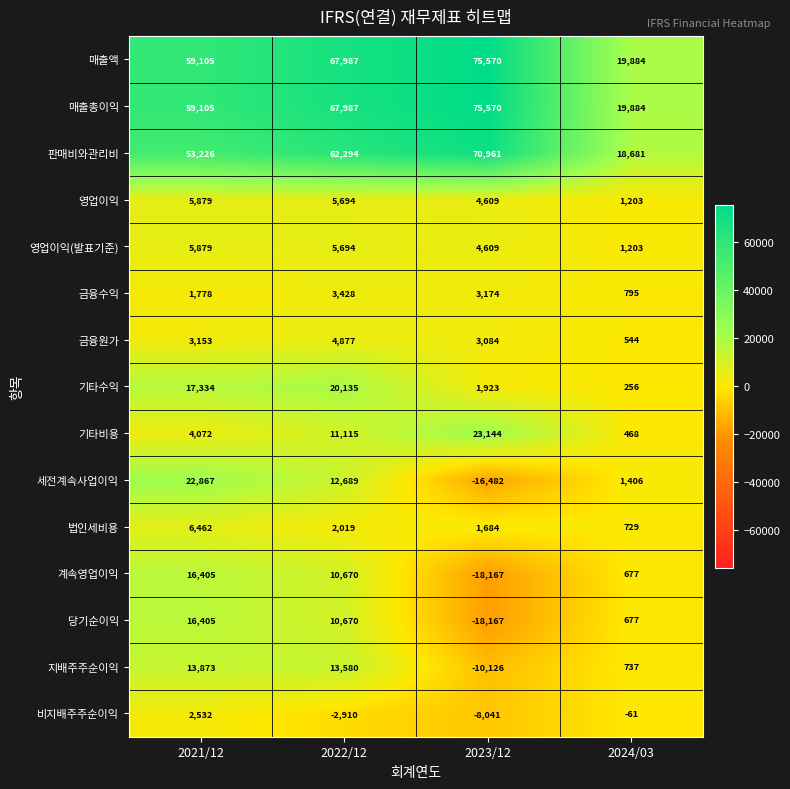

What is the spread (max minus min) of values at 2021/12?

57327